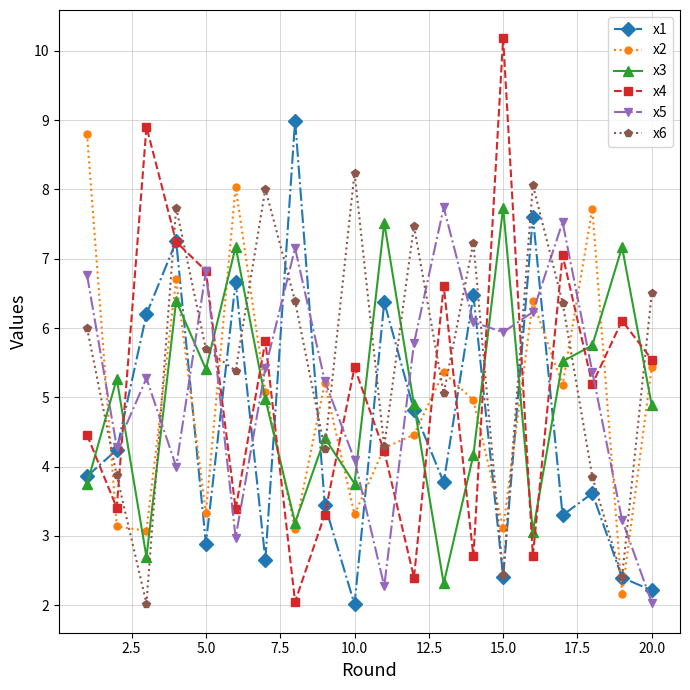

What is the minimum value for x1?

2.0